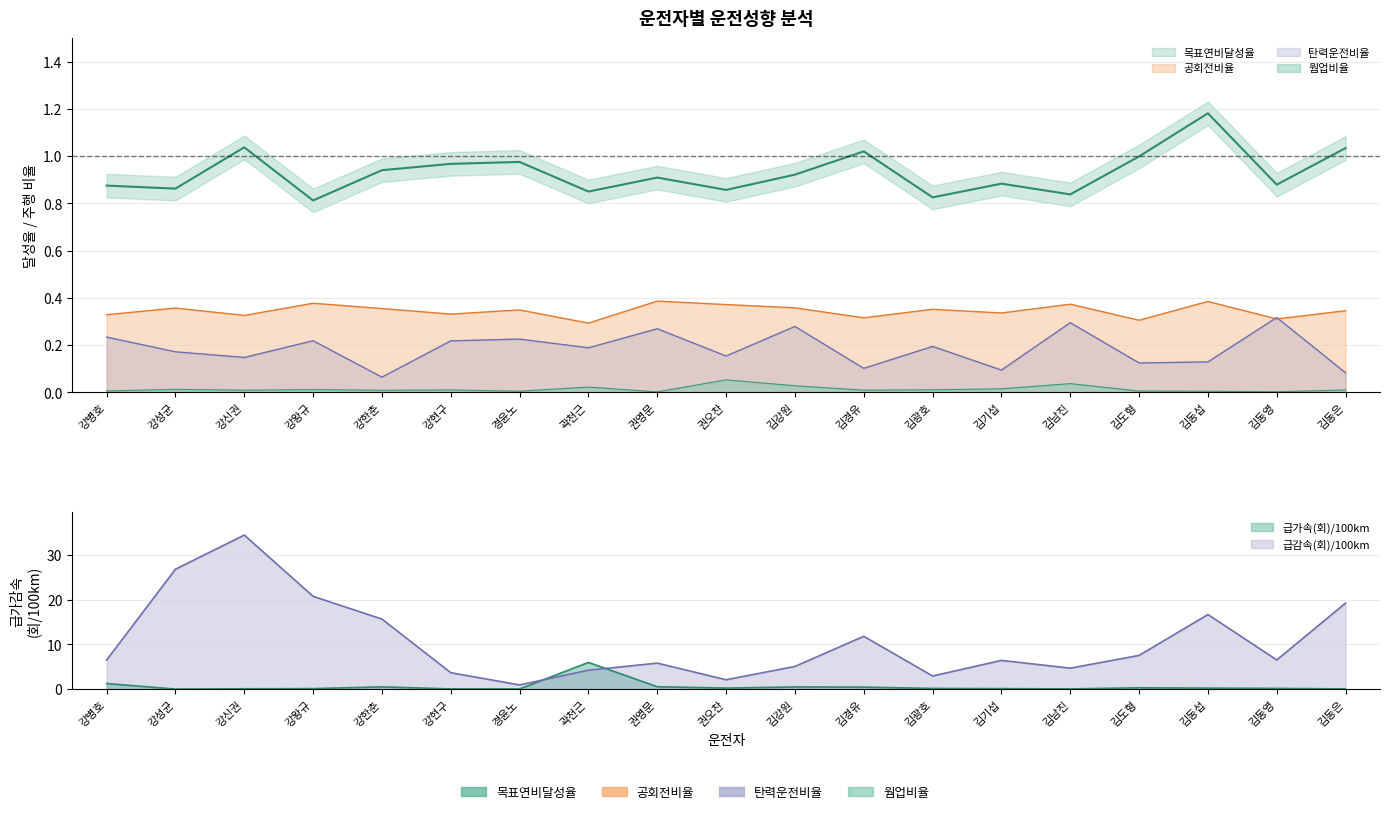

Which series changed the most between 김광호 and 김도형?

급감속(회)/100km